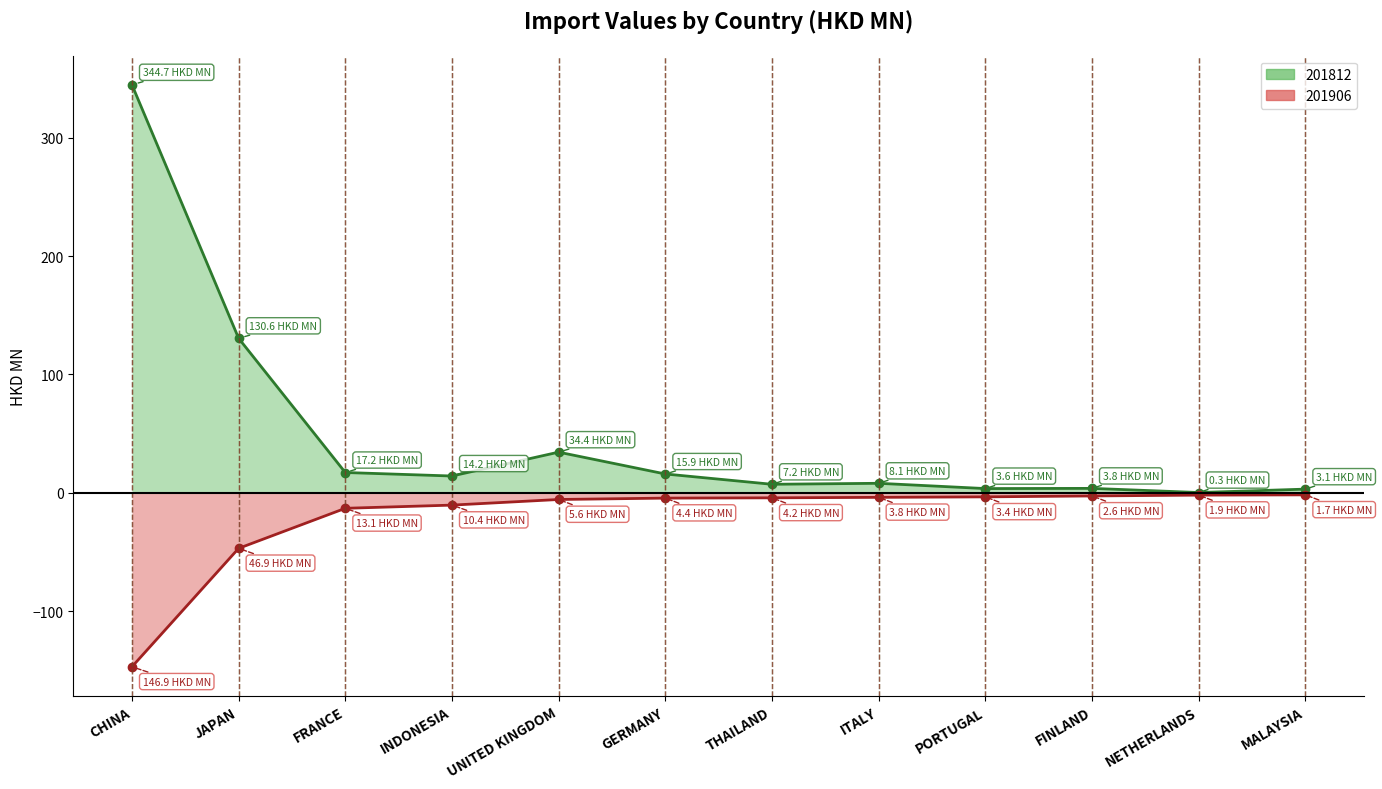

What value does the 201712 series have at MALAYSIA?

3.1